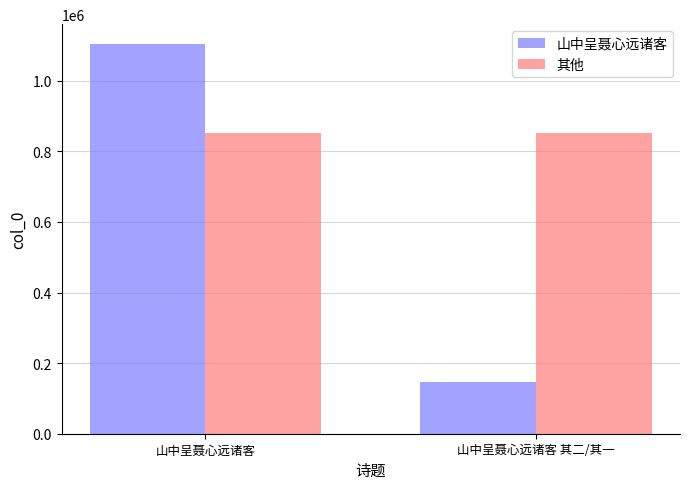

Does the chart contain stacked bars?

No